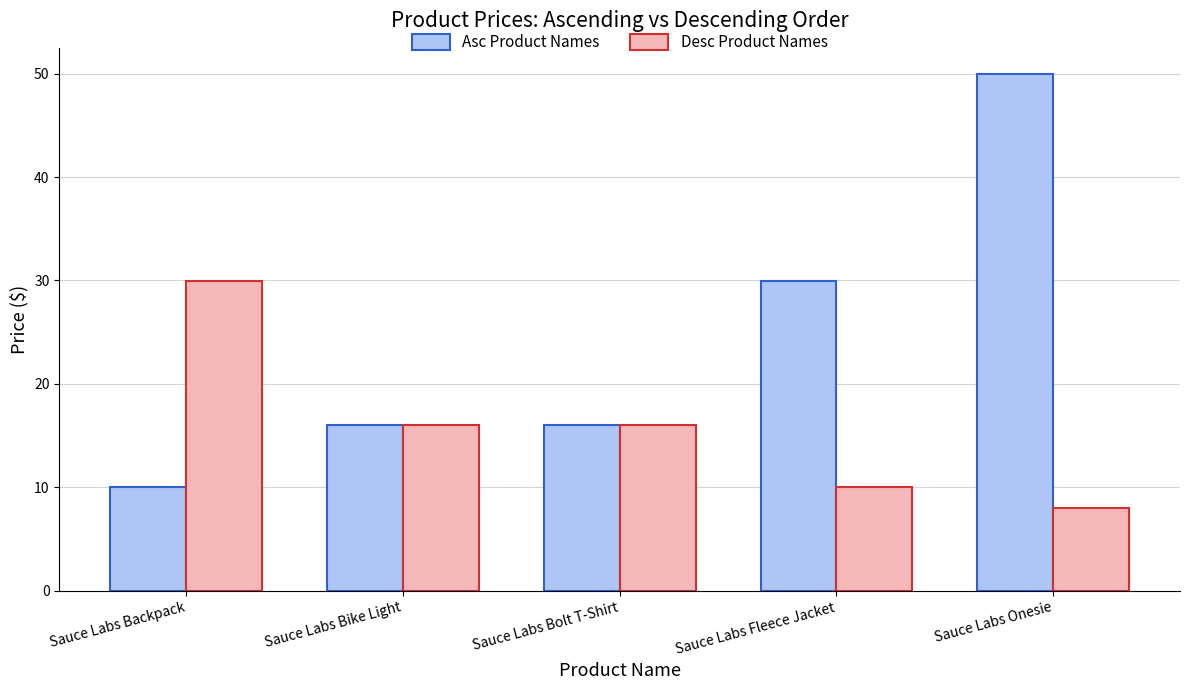

Rank the series by their maximum value, from highest to lowest.

Asc Product Names, Desc Product Names